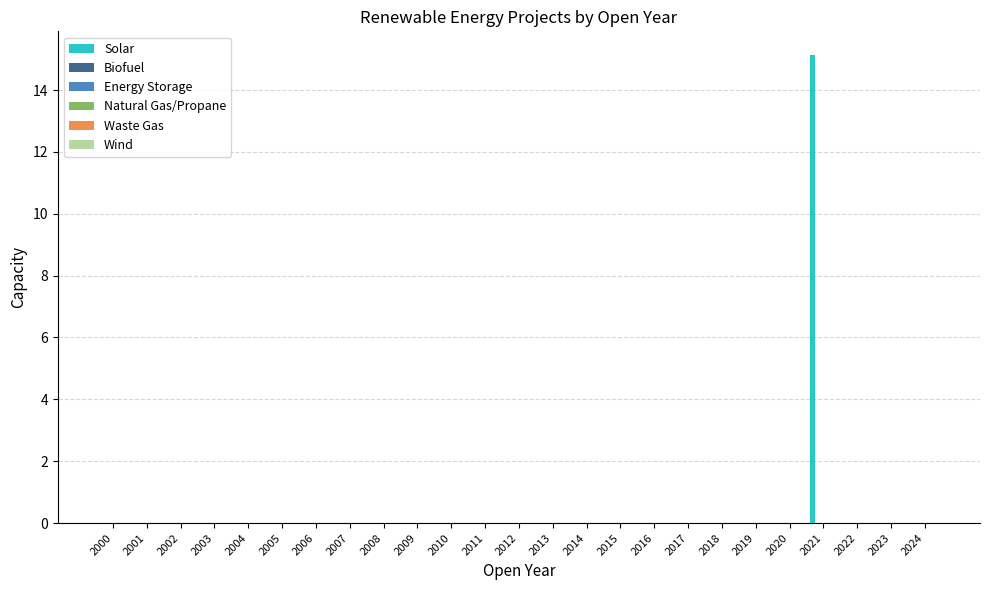

What is the maximum value shown in the chart?

15.1